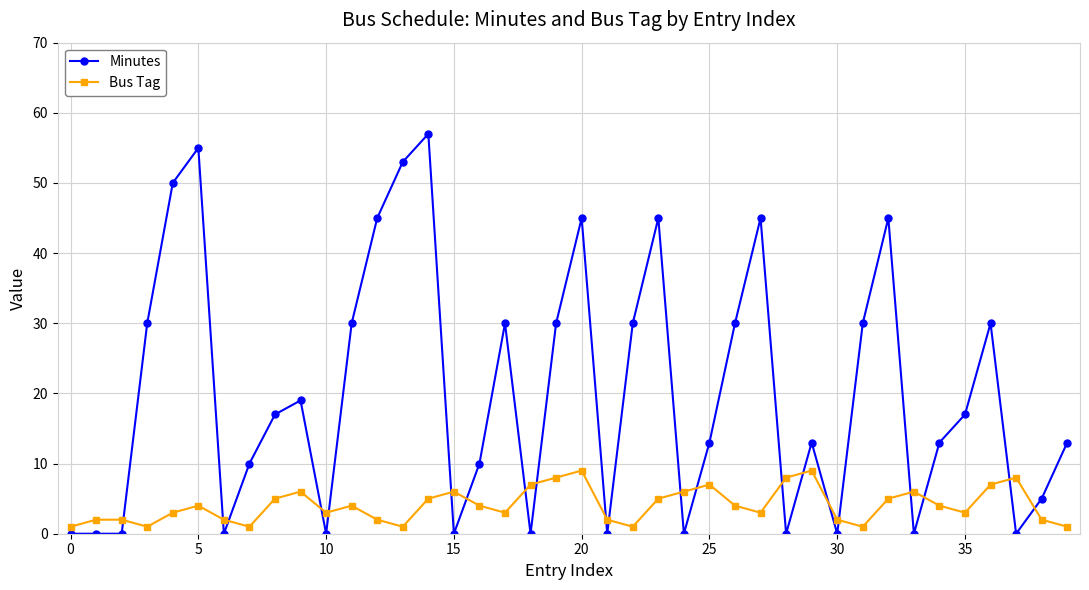

Reading left to right, what are all the values shown in this chart?

Minutes: 0	0	0	30	50	55	0	10	17	19	0	30	45	53	57	0	10	30	0	30	45	0	30	45	0	13	30	45	0	13	0	30	45	0	13	17	30	0	5	13
Bus Tag: 1	2	2	1	3	4	2	1	5	6	3	4	2	1	5	6	4	3	7	8	9	2	1	5	6	7	4	3	8	9	2	1	5	6	4	3	7	8	2	1